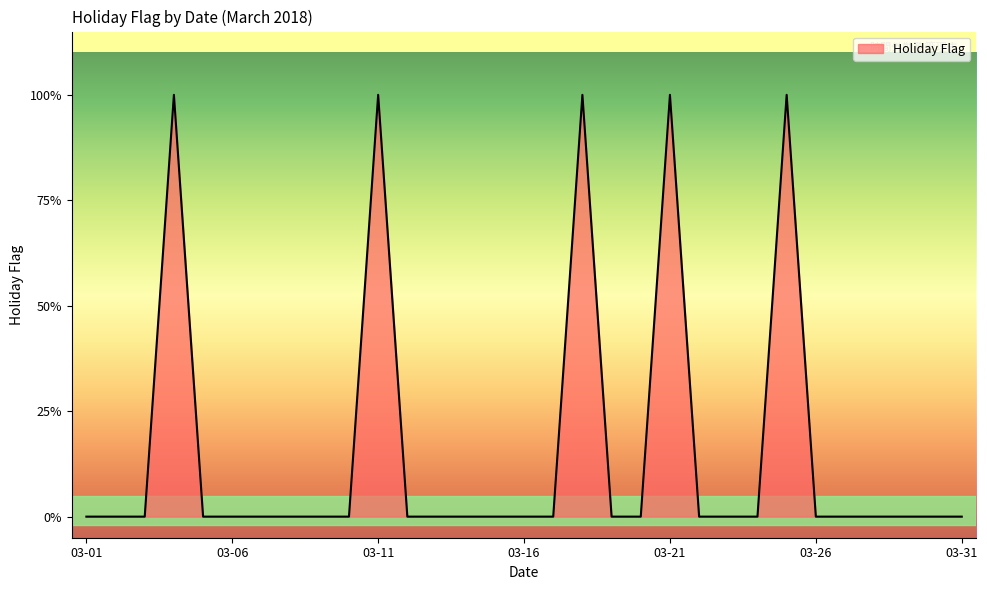

Is this an area chart (filled region under the line)?

Yes